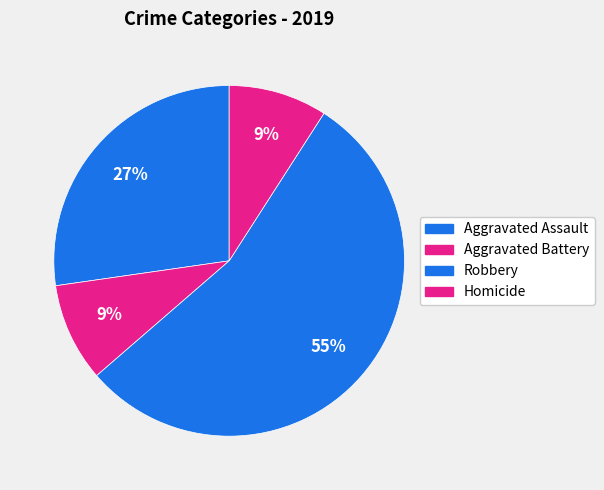

Count the number of slices in the pie.

4